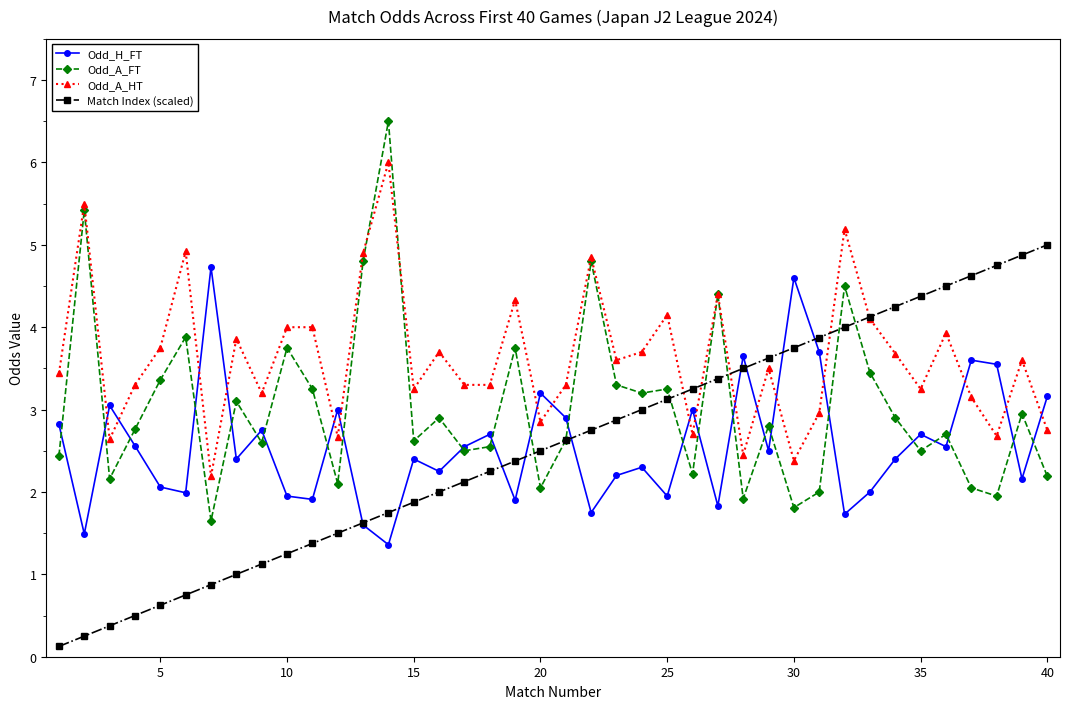

Rank the series by their maximum value, from highest to lowest.

Odd_A_FT, Odd_A_HT, Match Index (scaled), Odd_H_FT